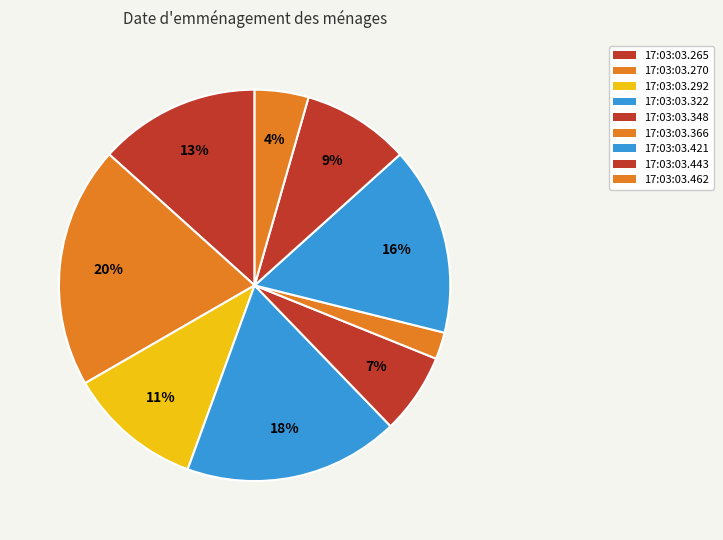

Count the number of slices in the pie.

9